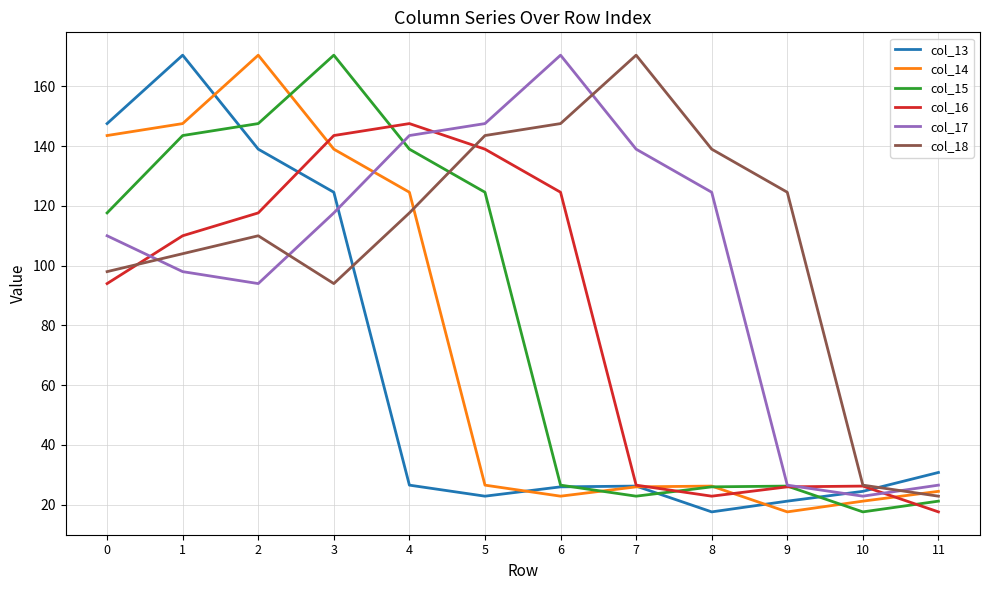

What is the spread (max minus min) of values at 8?

121.4